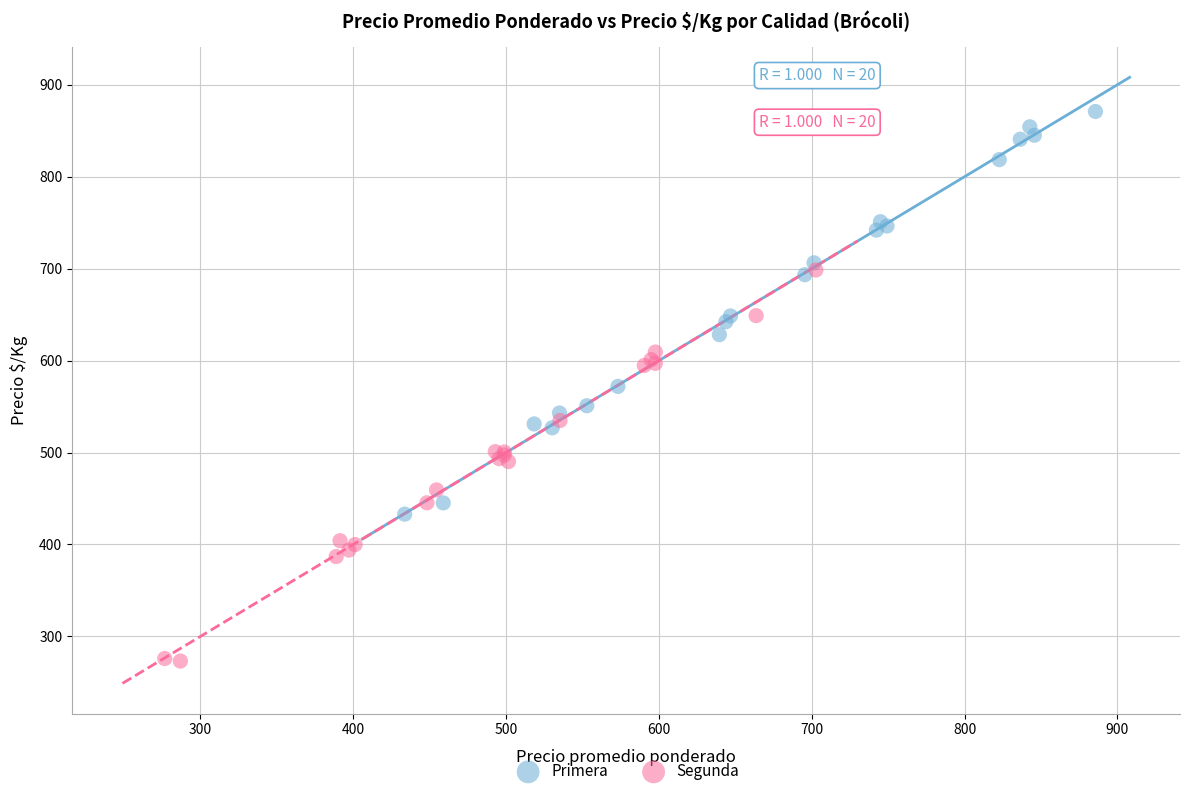

Which series reaches the maximum Y coordinate?

Primera